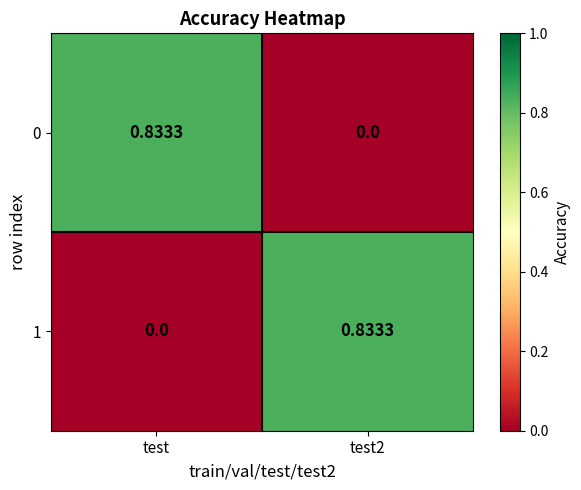

At test2, list the series in order from largest to smallest.

1, 0